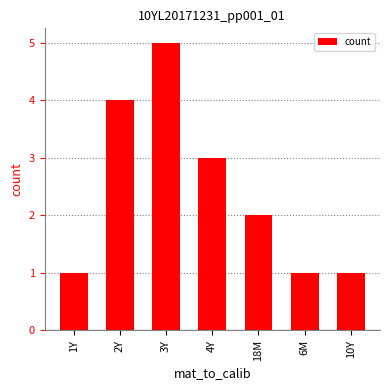

What is the smallest value displayed?

1